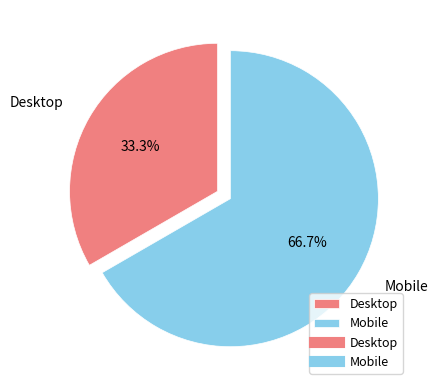

Approximately how many times larger is the value at Desktop compared to Mobile?

0.5